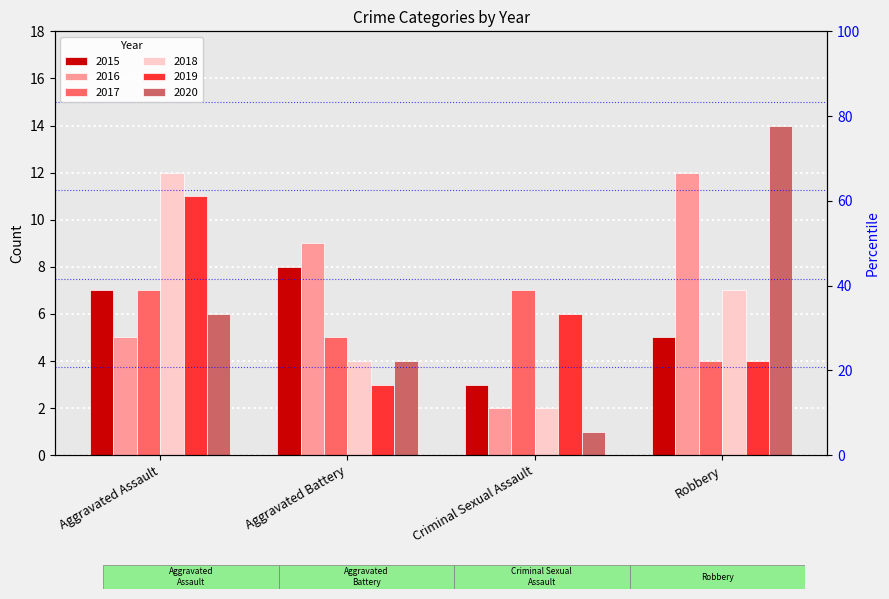

What is the label of the 4th bar from the right?

Aggravated Assault